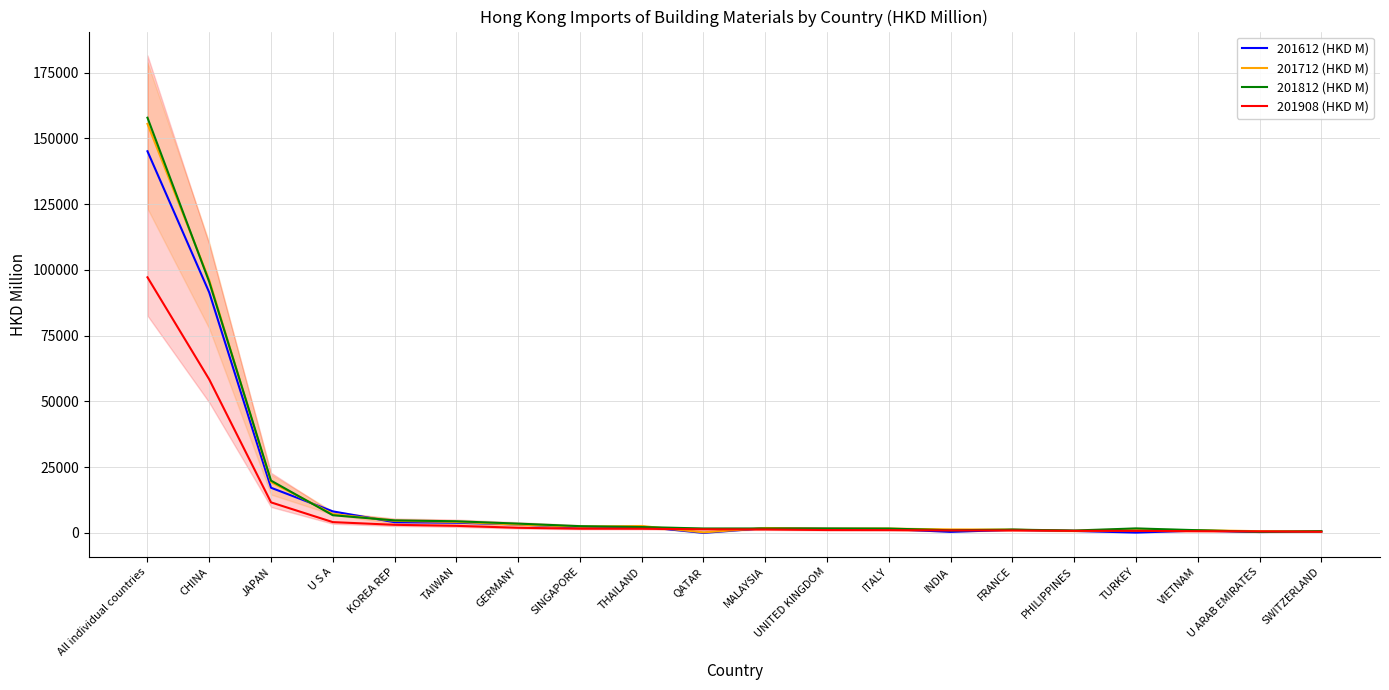

How many values in the 201612 (HKD M) series exceed 1796?

10